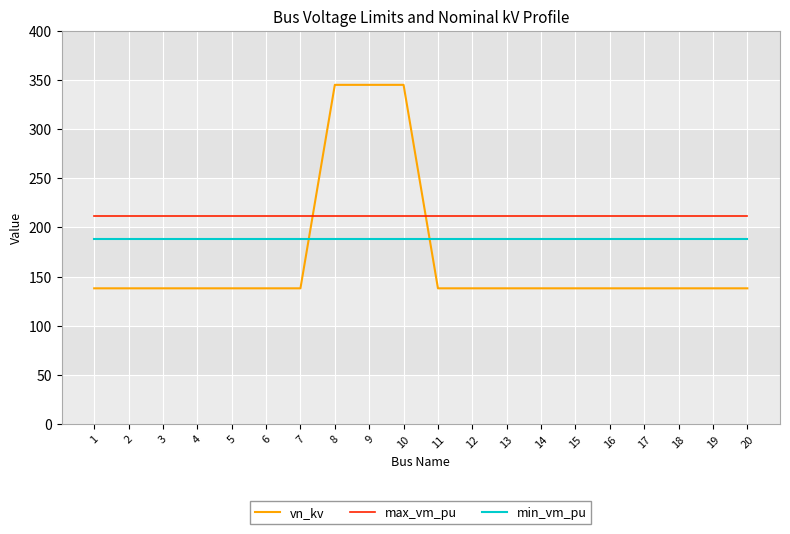

Which series ends up on top after the final intersection of vn_kv and max_vm_pu?

max_vm_pu